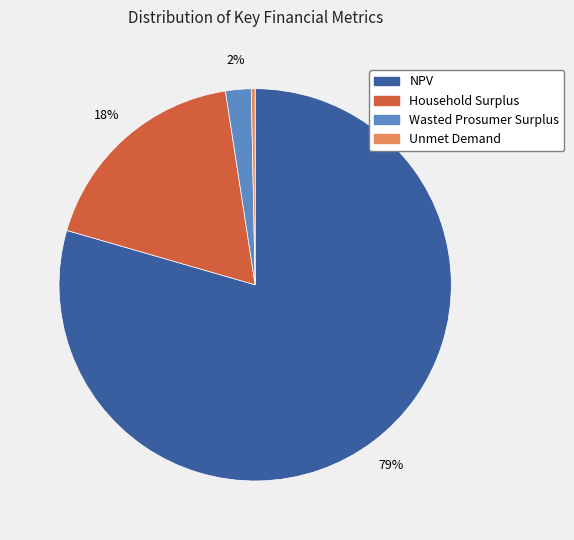

Do Unmet Demand and Wasted Prosumer Surplus together represent more than half of the pie?

No